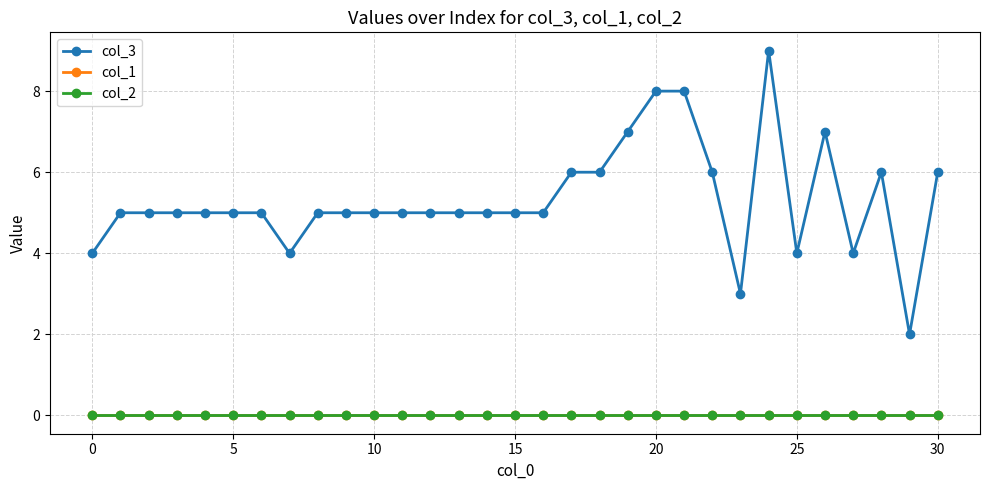

How many lines are shown in the chart?

3